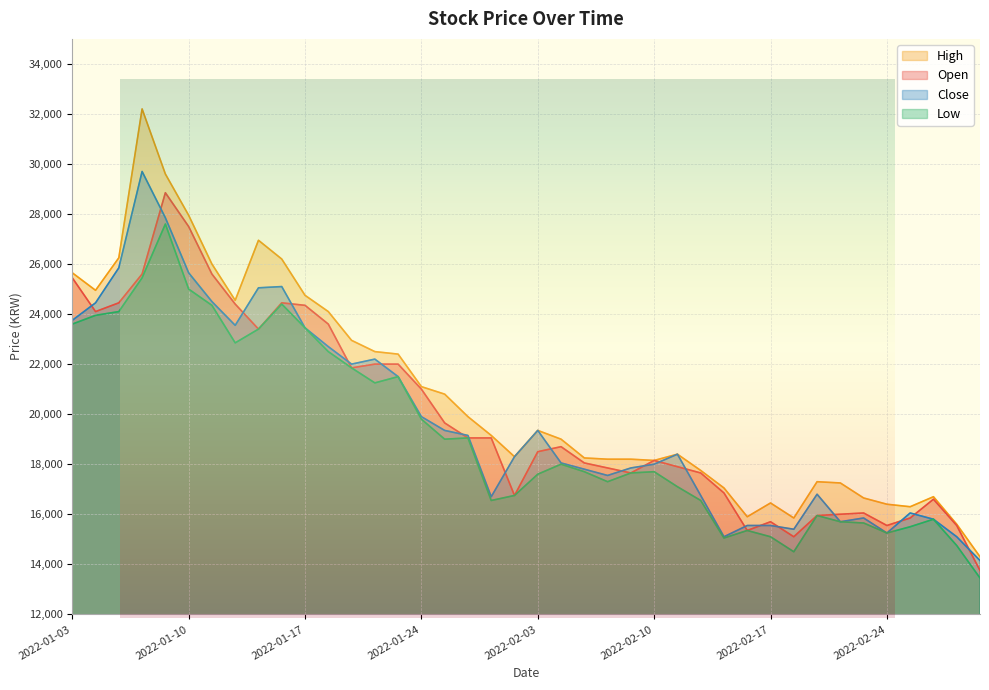

How many values in the Low series exceed 17700?

19